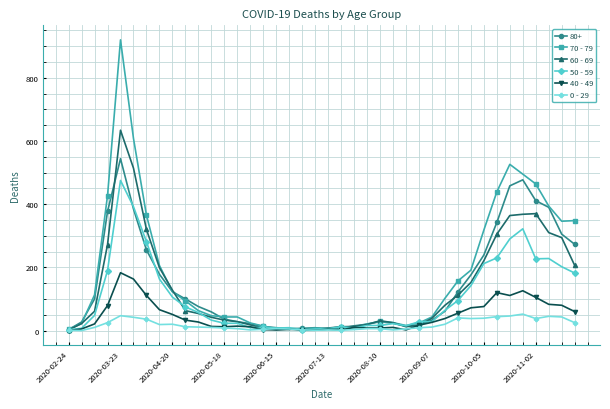

What is the greatest value displayed?

920